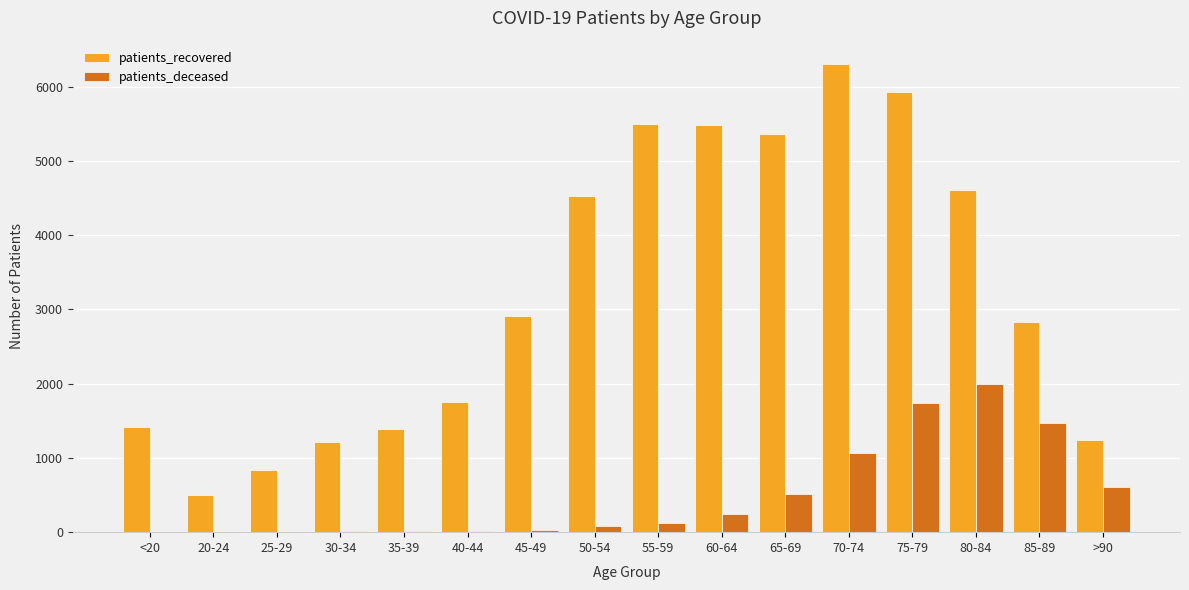

At which category is the sum across all series the highest?

75-79